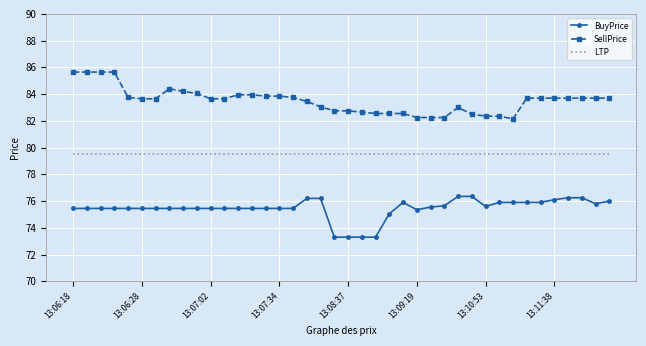

True or false: BuyPrice and SellPrice cross at least once.

False